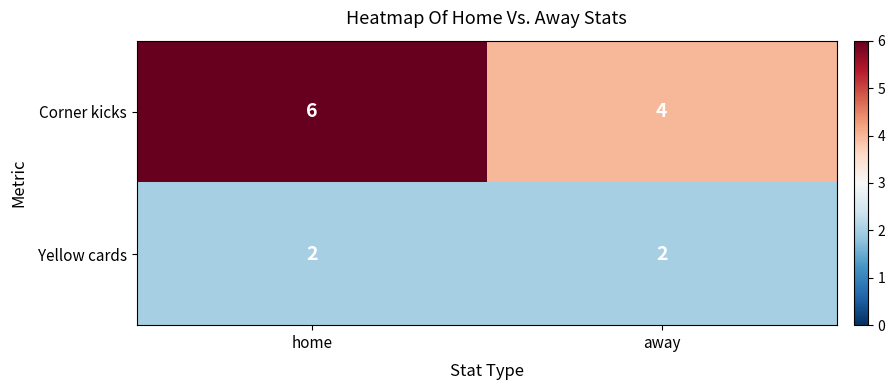

Which label corresponds to the largest value in the chart?

home